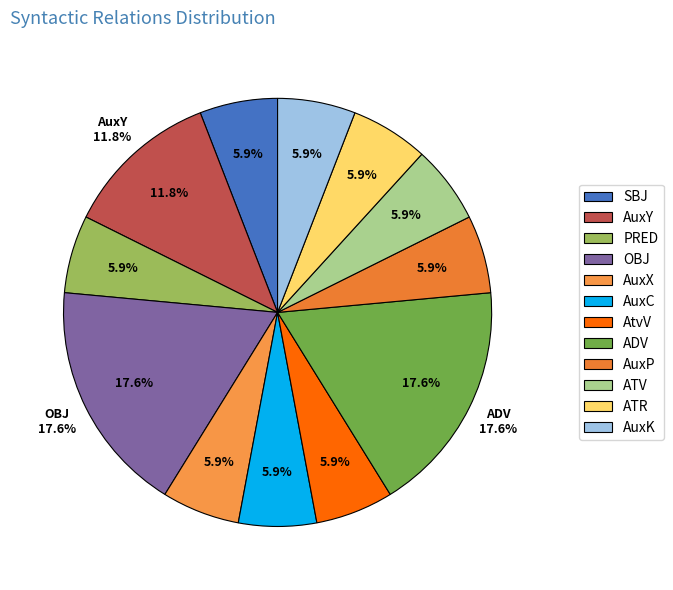

Does SBJ represent more than half of the total?

No